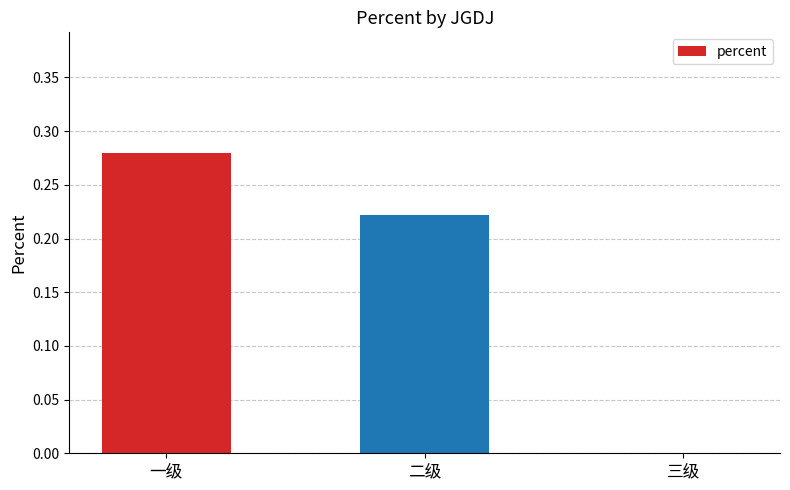

What is the change in value from 一级 to 三级?

-0.3